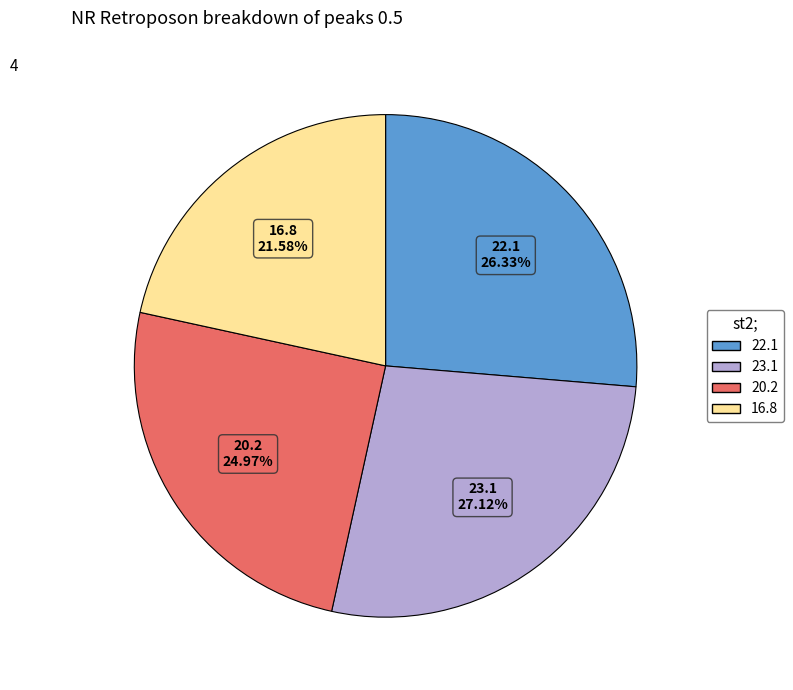

Combined, do 22.1 and 20.2 account for over 50%?

Yes